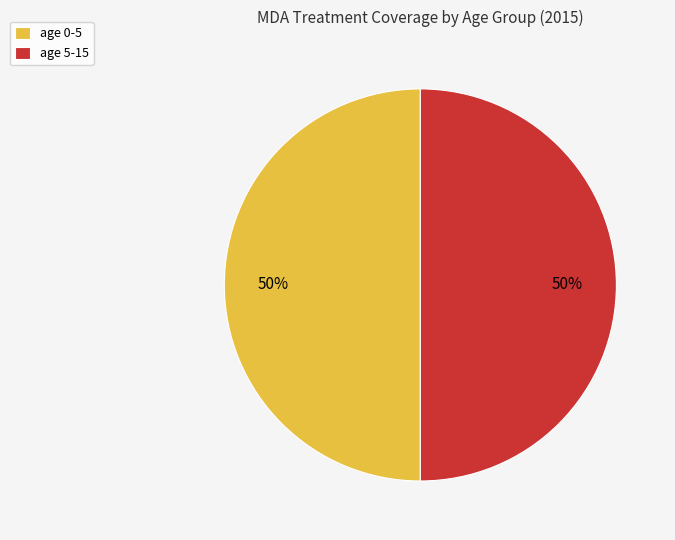

To the nearest percent, what is the average slice percentage?

50%